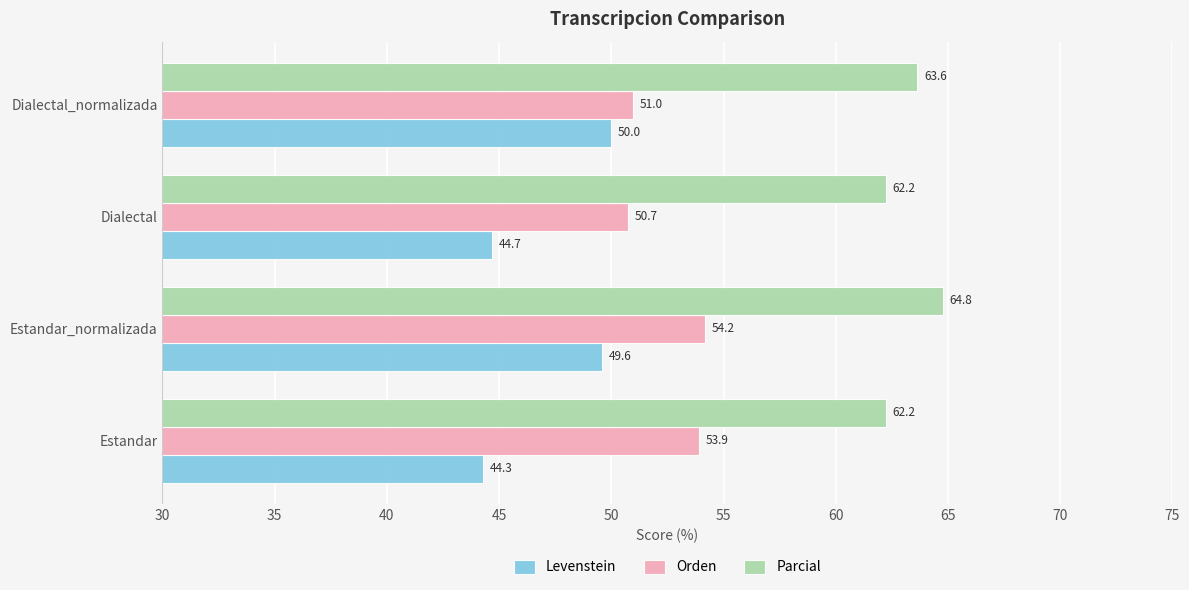

List the series in order of their peak value, lowest first.

Levenstein, Orden, Parcial